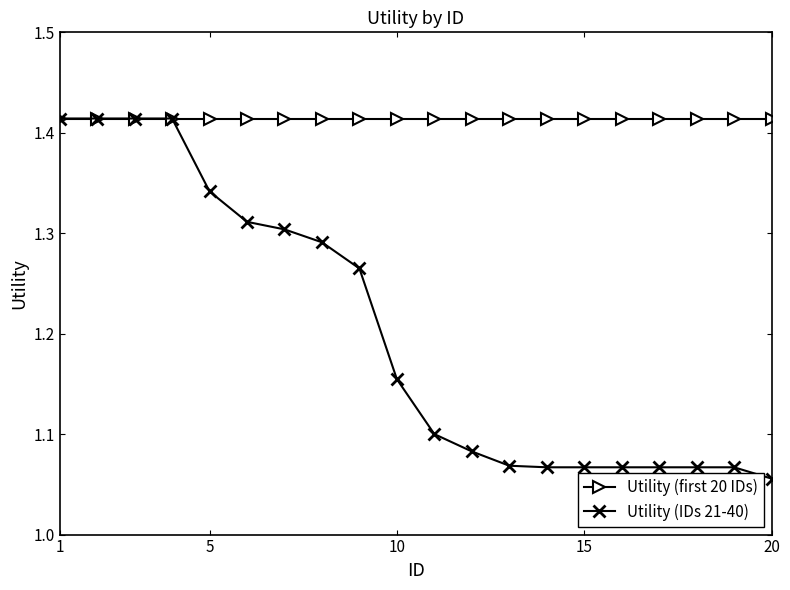

Which series has the largest range (max minus min)?

Utility (IDs 21-40)